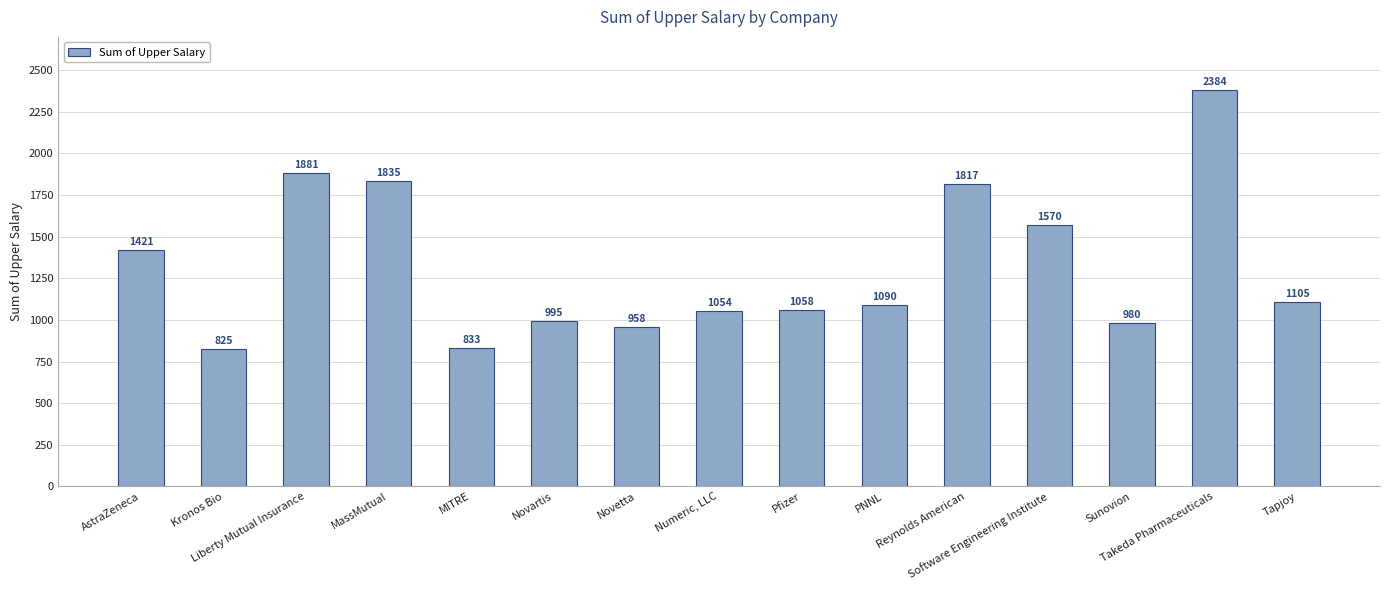

Reading left to right, extract all data points from this chart.

1421	825	1881	1835	833	995	958	1054	1058	1090	1817	1570	980	2384	1105